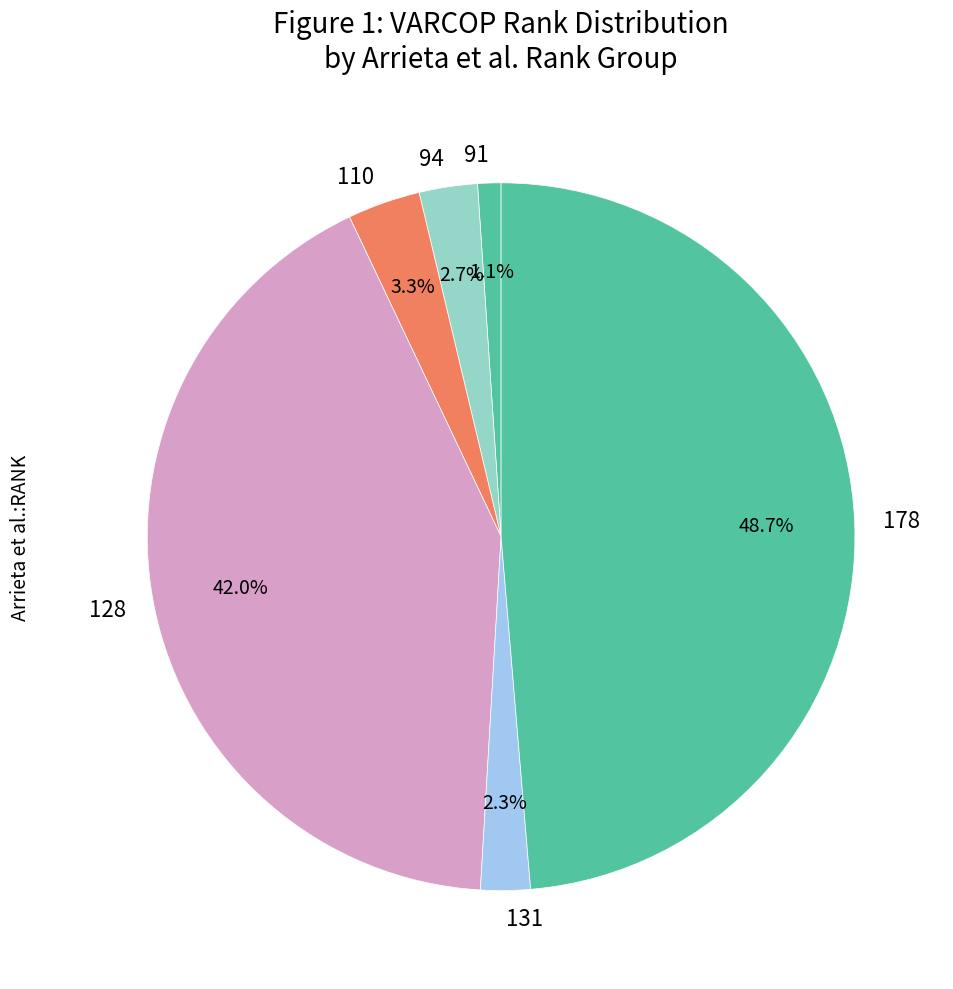

To the nearest percent, what percentage of the pie is 178?

49%